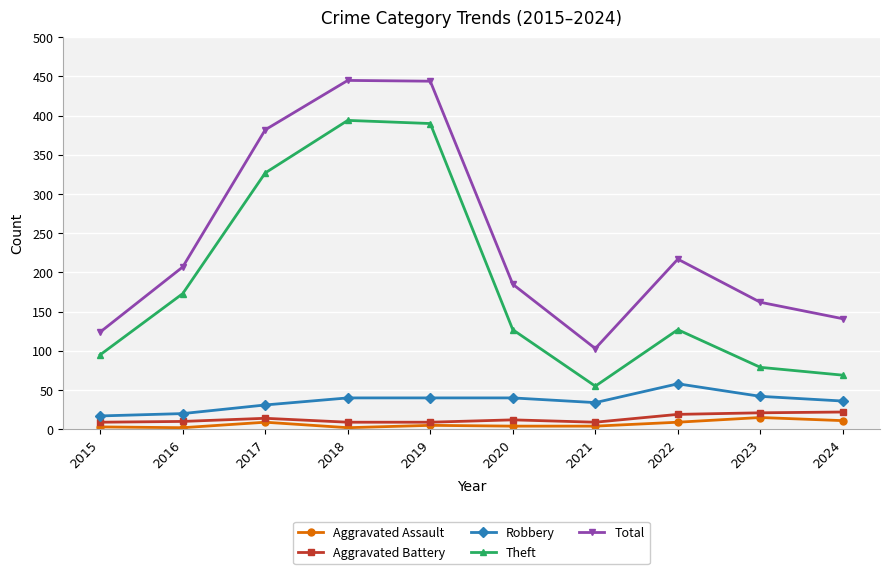

How many distinct data groups are displayed?

5